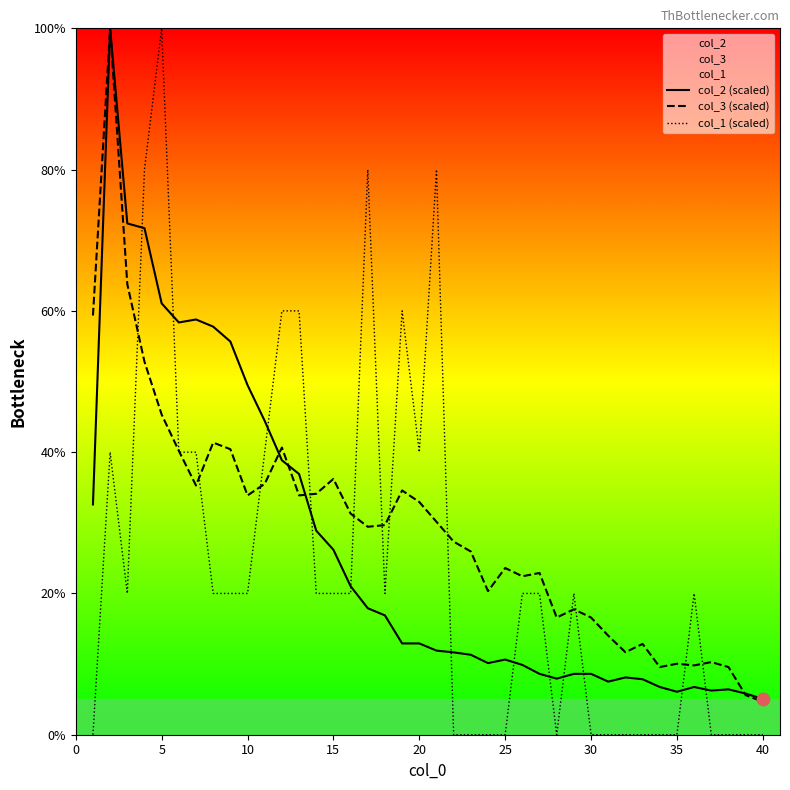

What is the highest value of the col_1 (scaled) series?

100.0